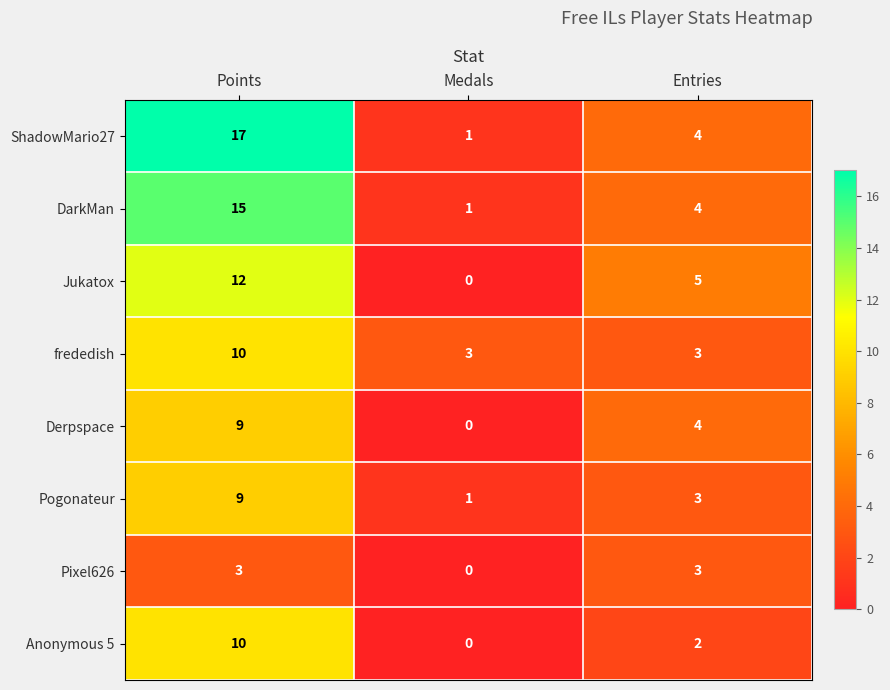

What is the difference between the maximum and second lowest values in the Pogonateur series?

6